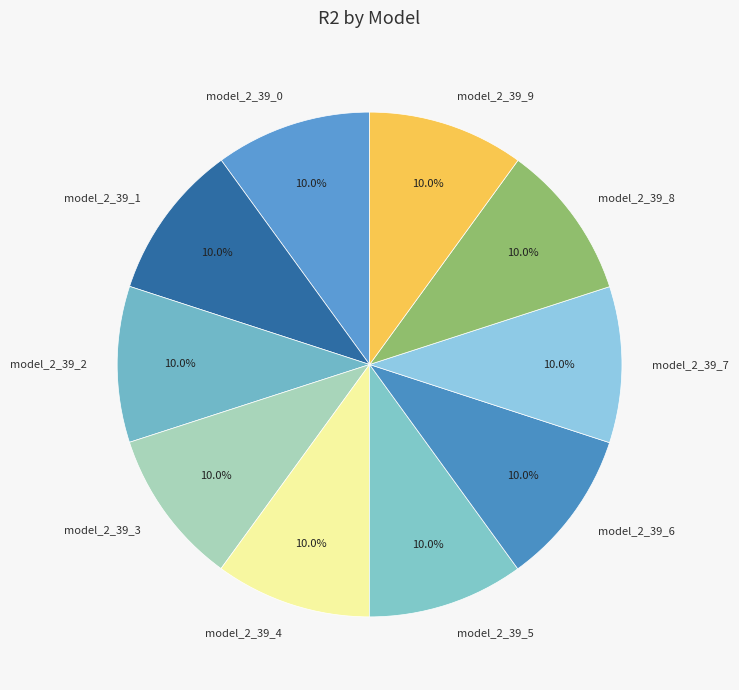

Is it true that model_2_39_2 is 1% of the pie?

False